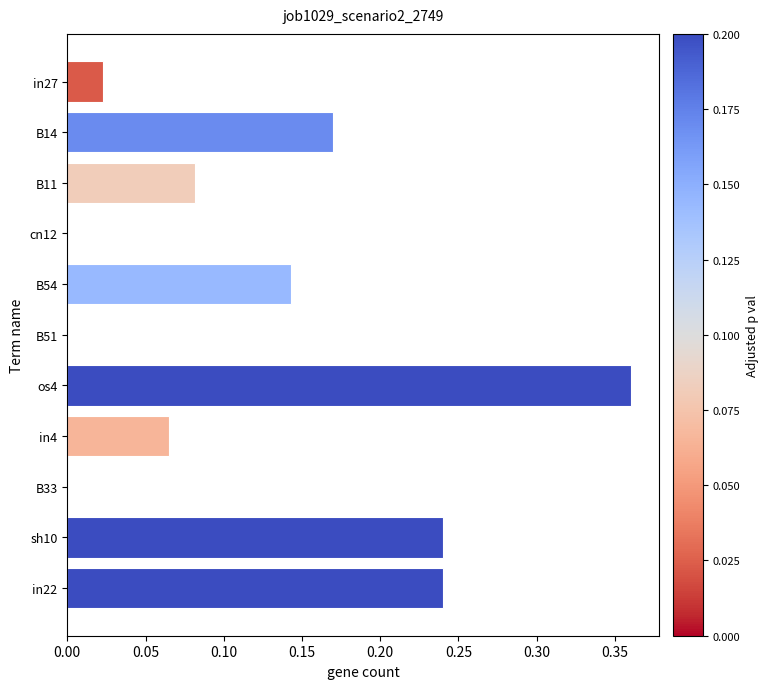

Which label corresponds to the largest value in the chart?

os4